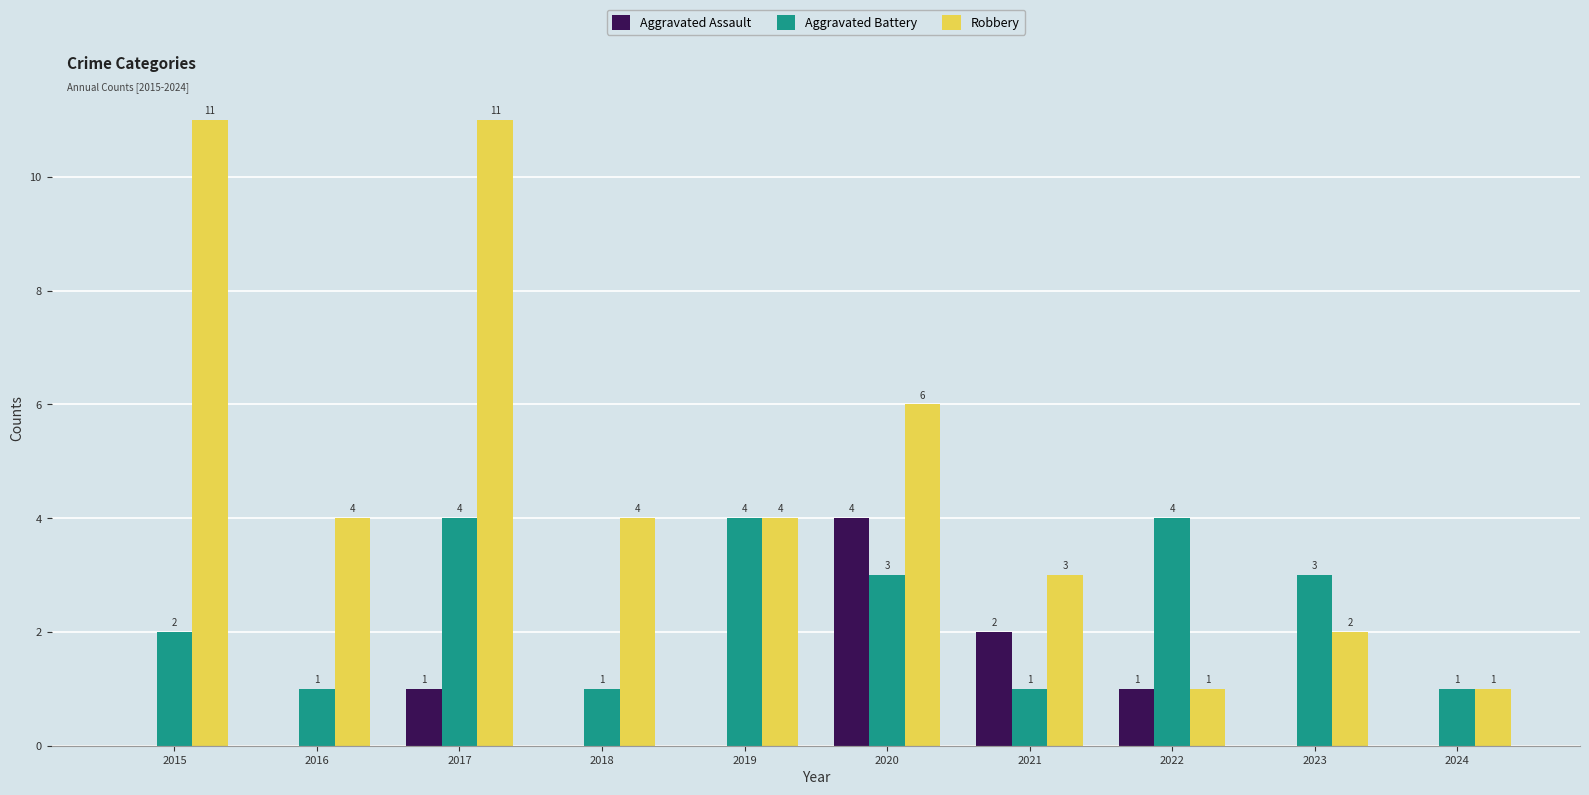

The value of Aggravated Assault at 2021 is 2. True or false?

True